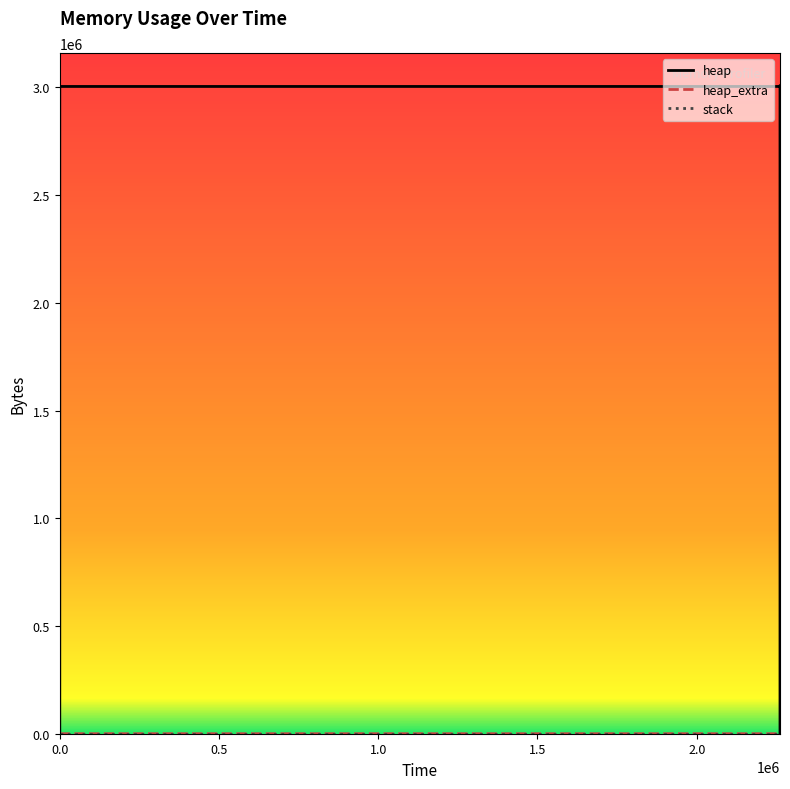

What is the value of the heap point at the 6th from the left?

3005099